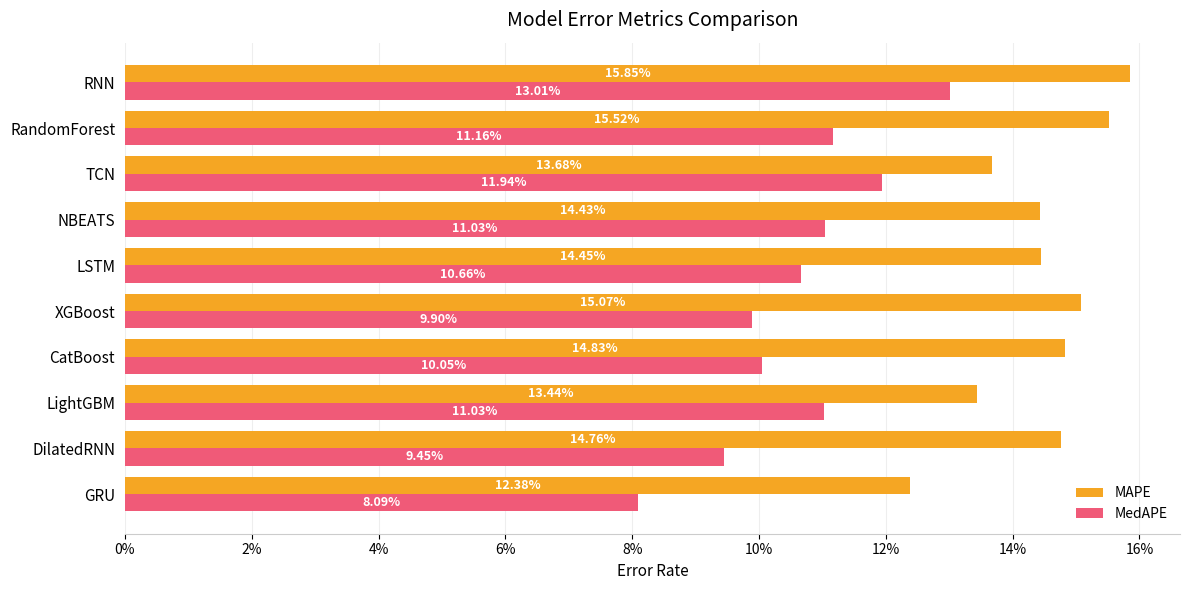

What are all the series names shown in the legend?

MAPE, MedAPE